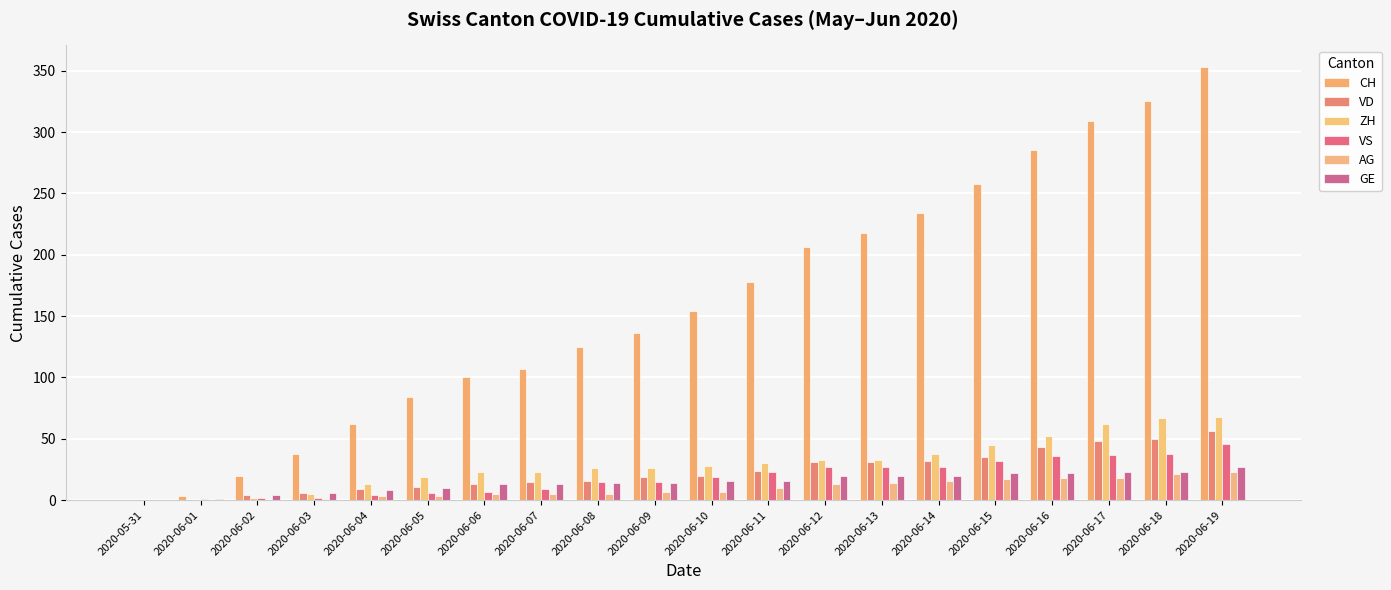

Which series has the largest total across all categories?

CH